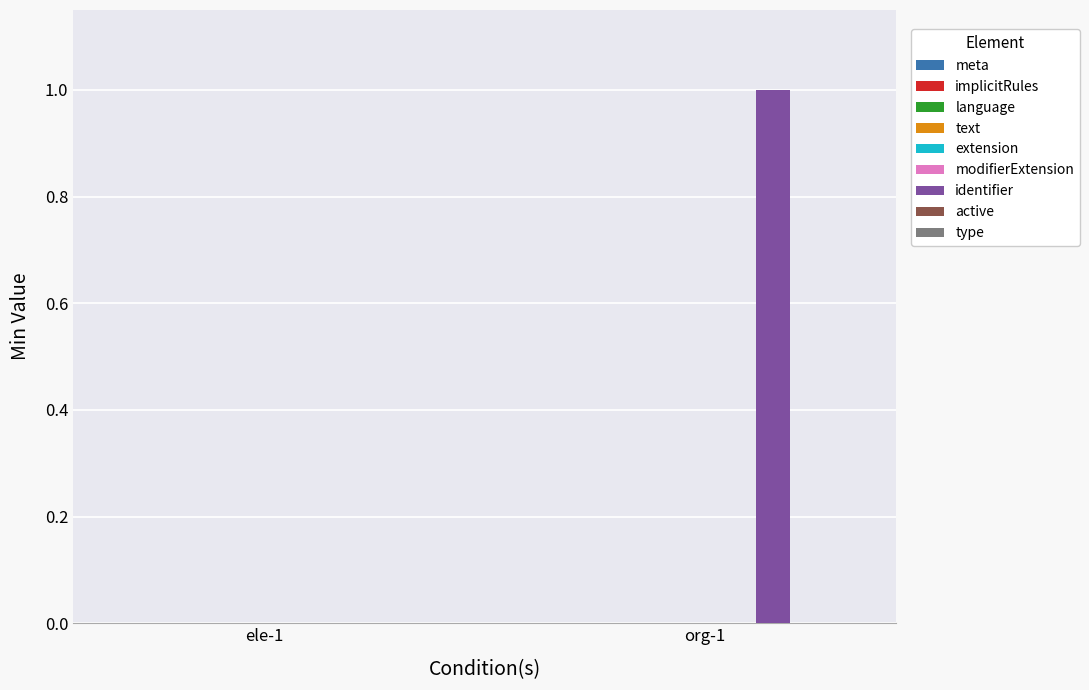

Reading left to right, extract all data points from this chart.

ele-1=0	org-1=1